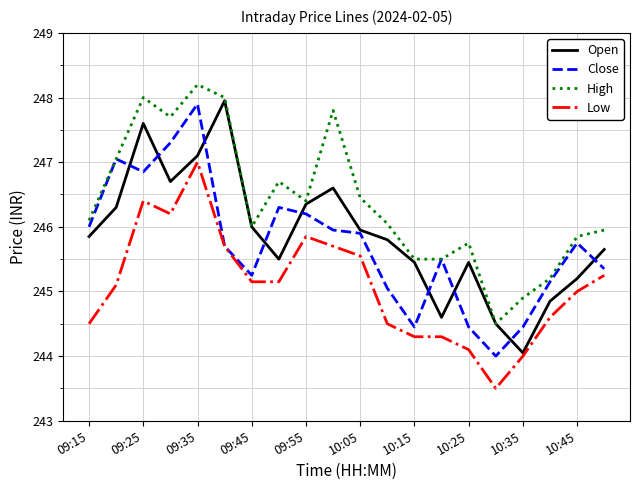

What is the highest value of the Close series?

247.9